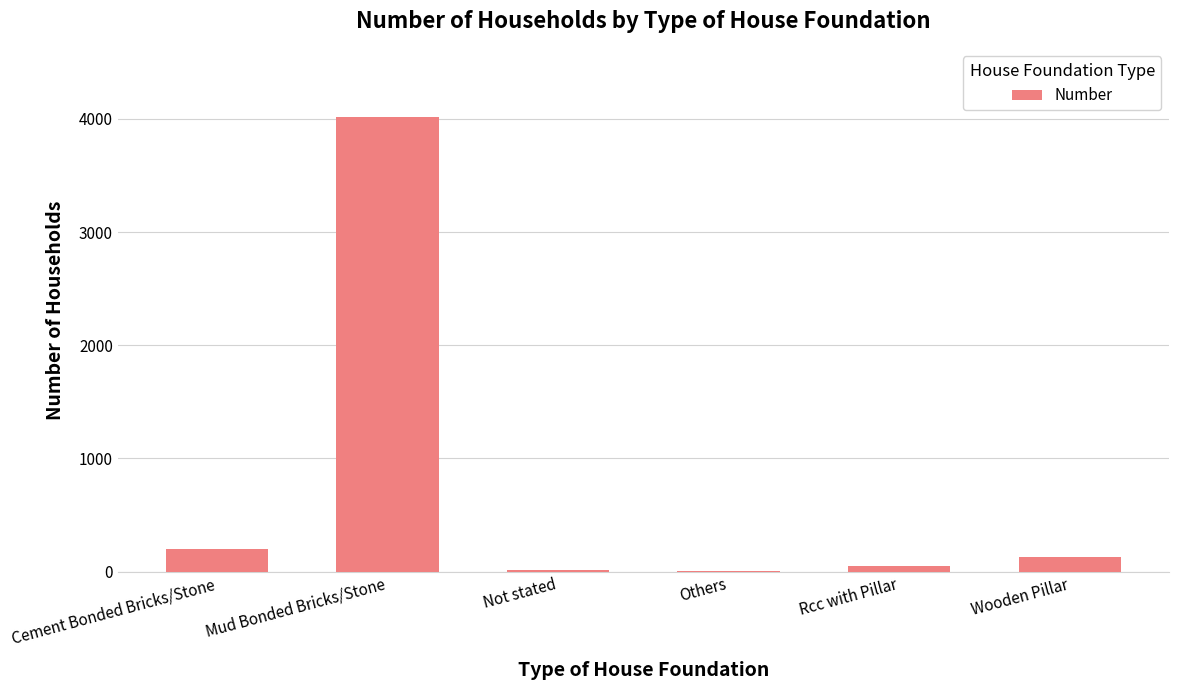

Which has a higher value, Others or Cement Bonded Bricks/Stone?

Cement Bonded Bricks/Stone